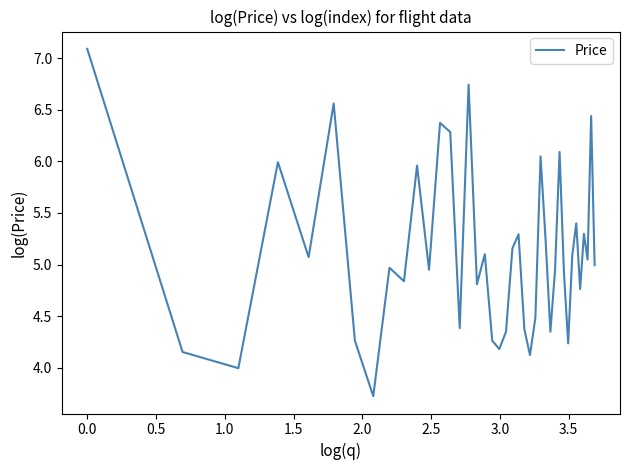

What is the maximum value shown in the chart?

7.1